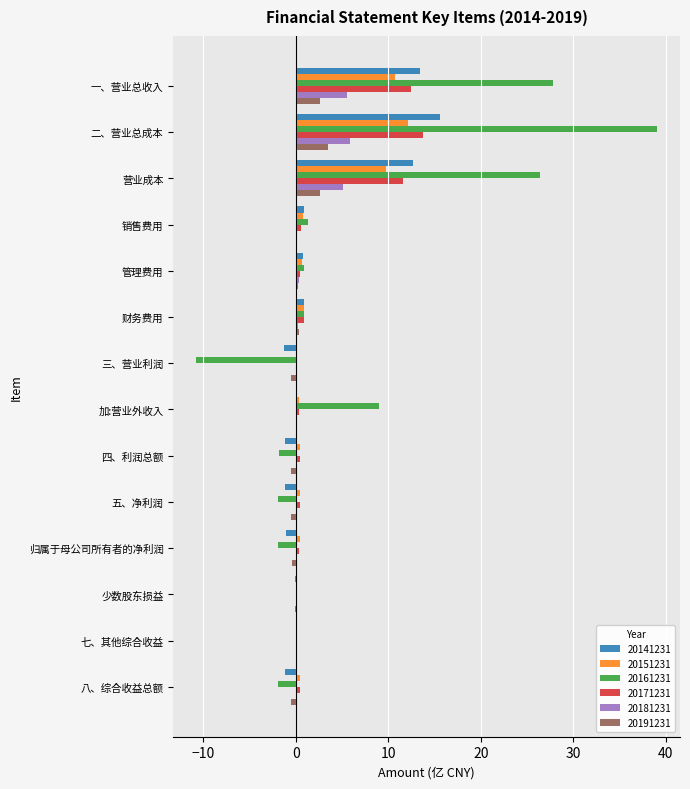

Which series has the largest total across all categories?

20161231